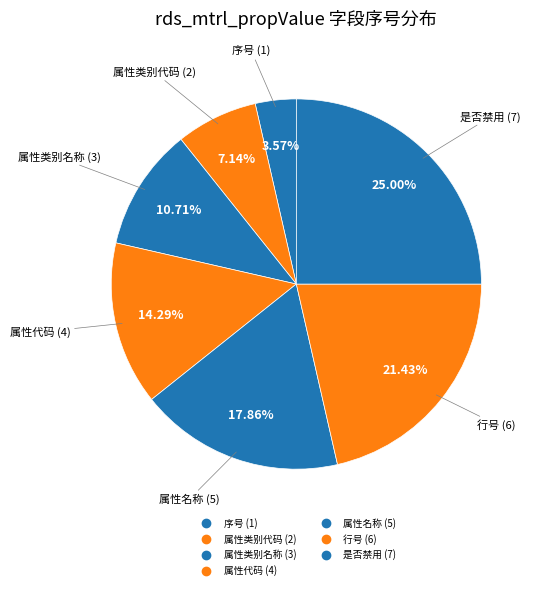

How many segments does this pie chart have?

7